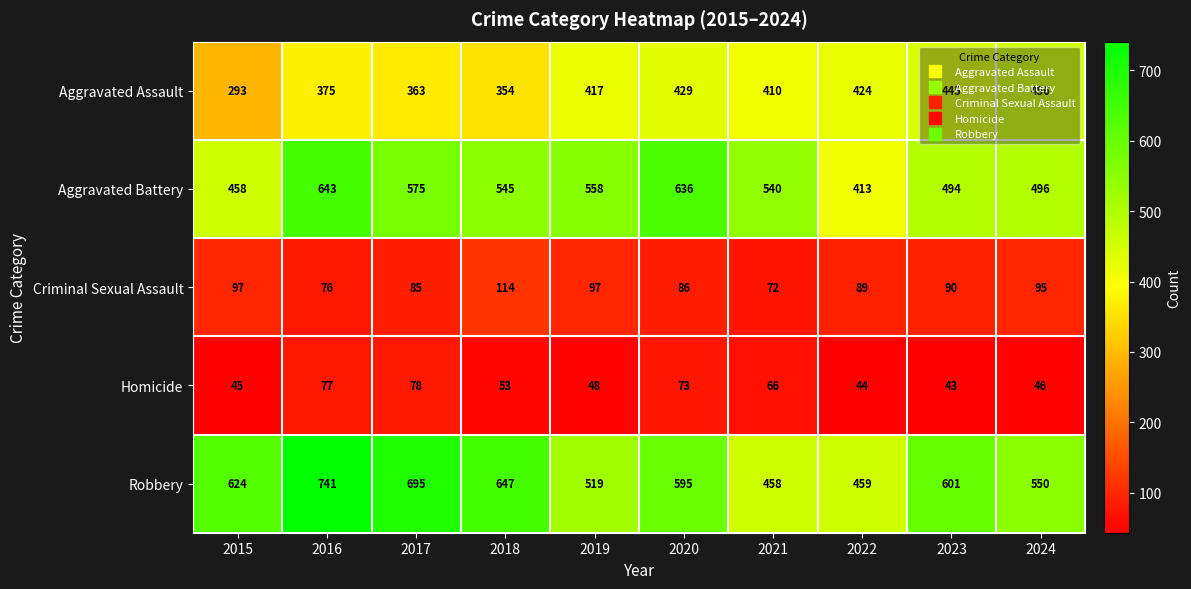

At how many categories does at least one series exceed 426?

10